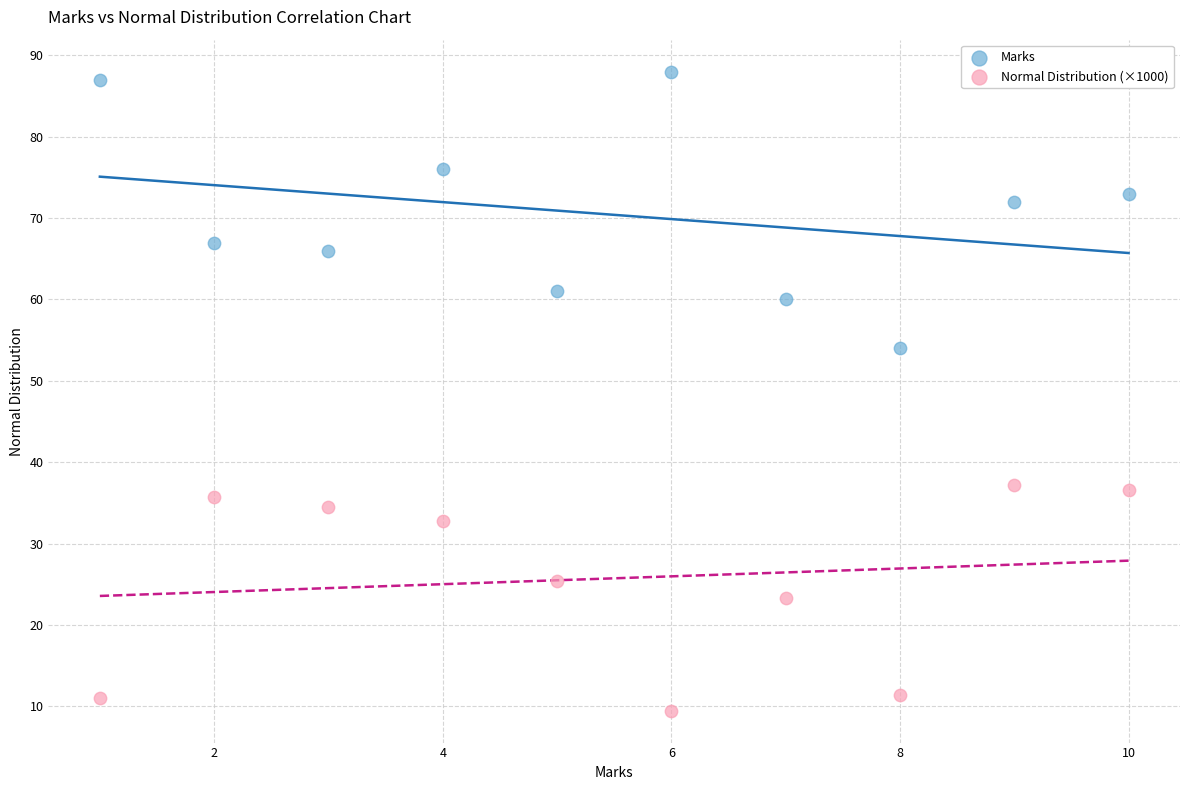

Which series reaches the minimum Y coordinate?

Normal Distribution (×1000)